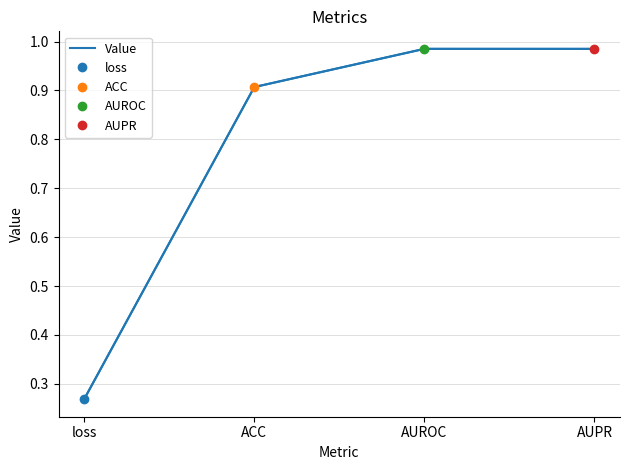

What is the label of the 3rd point from the left?

AUROC